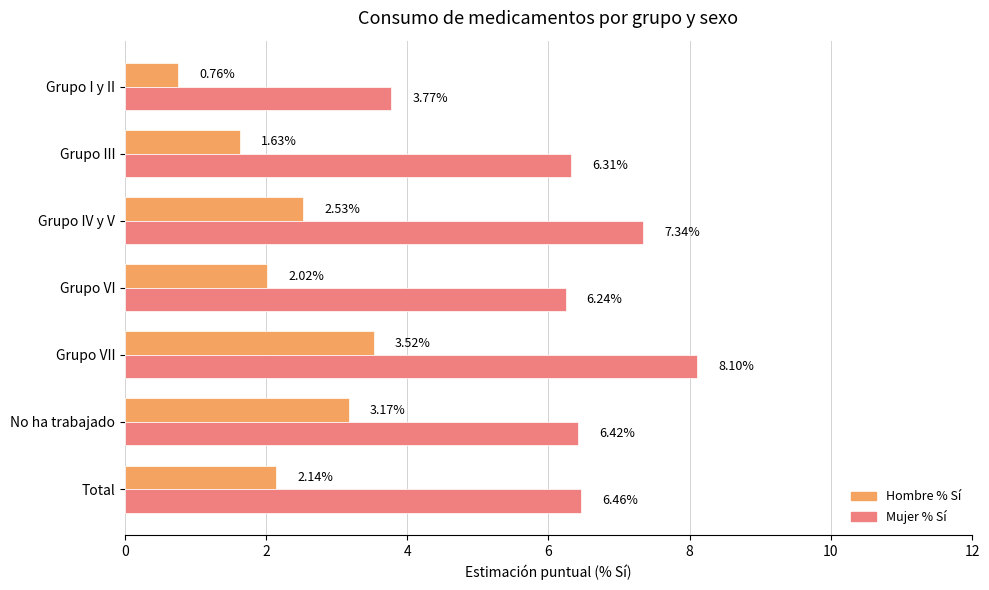

Rank the series at No ha trabajado from highest to lowest value.

Mujer % Sí, Hombre % Sí